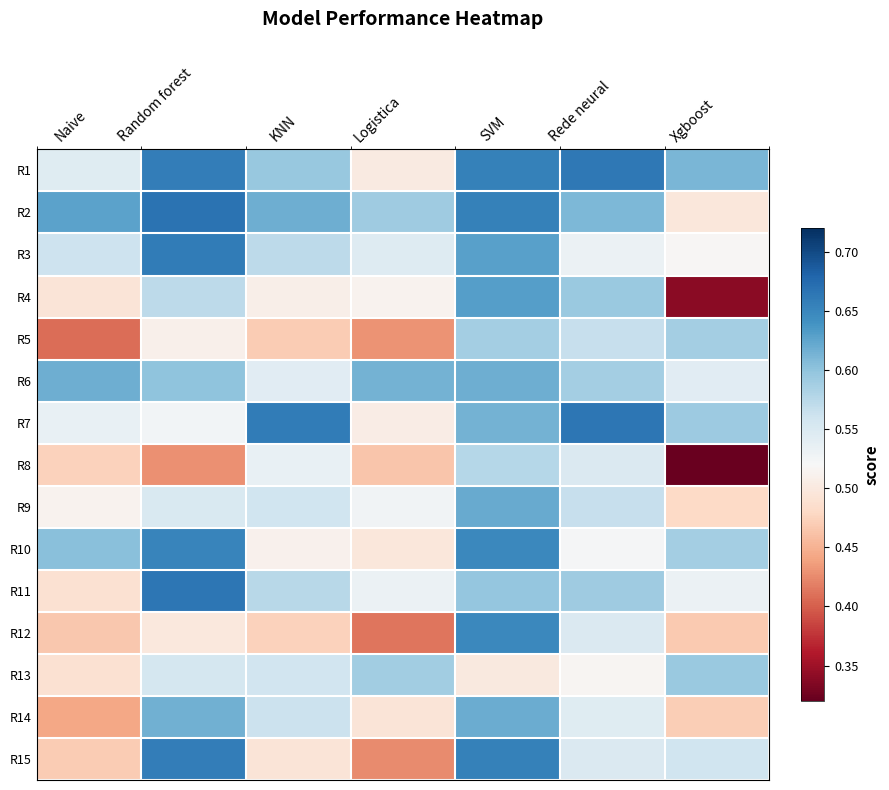

What is the total value across all series at Logistica?

7.6